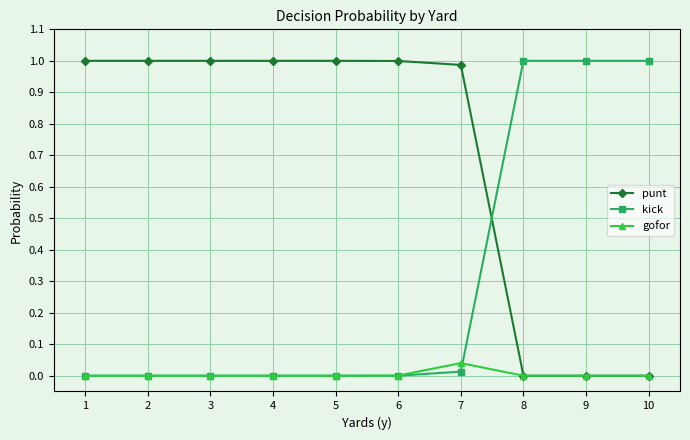

How many times do punt and kick cross each other?

1